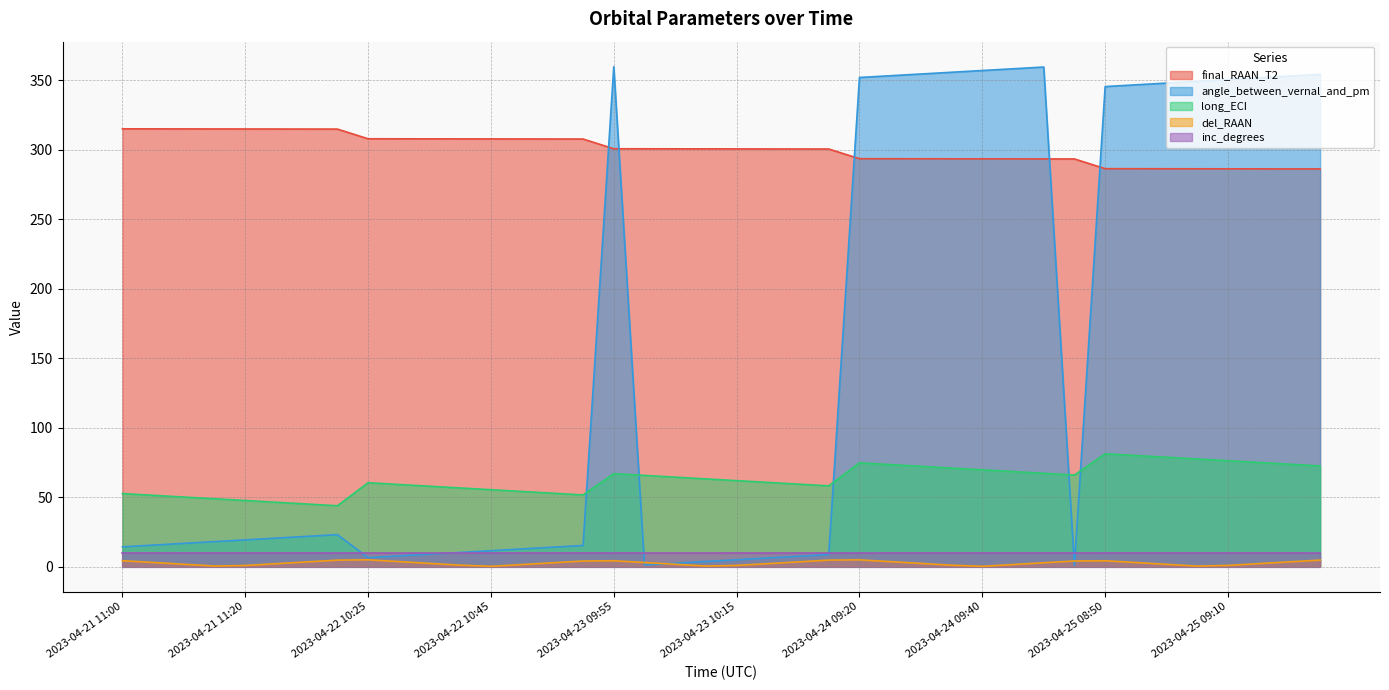

What is the difference between the del_RAAN values at 2023-04-24 09:40 and 2023-04-23 10:30?

4.5